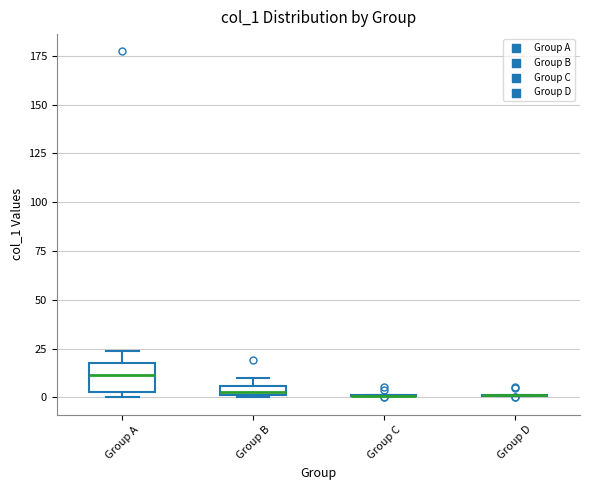

Which box is the tallest, from its lower edge to its upper edge?

Group A